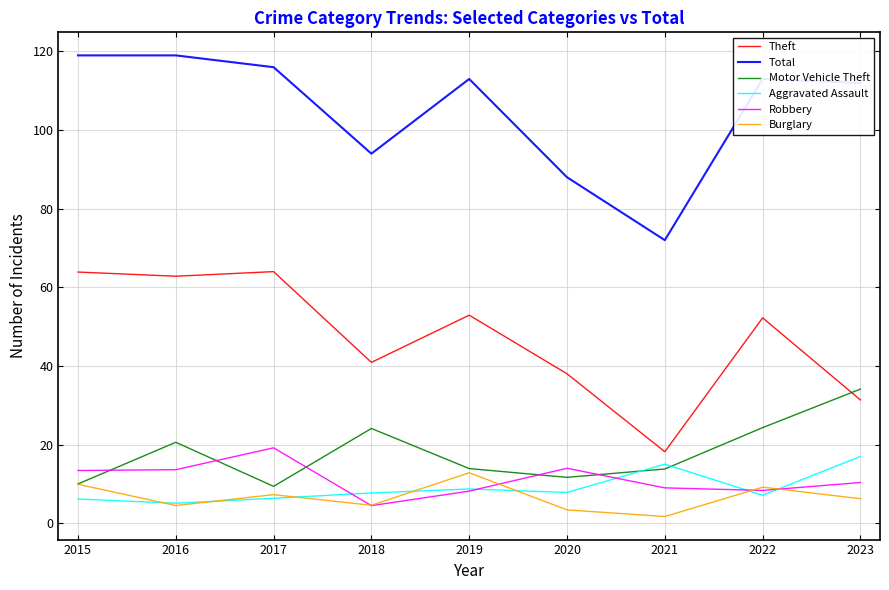

Read the Theft value at 2021.

18.2